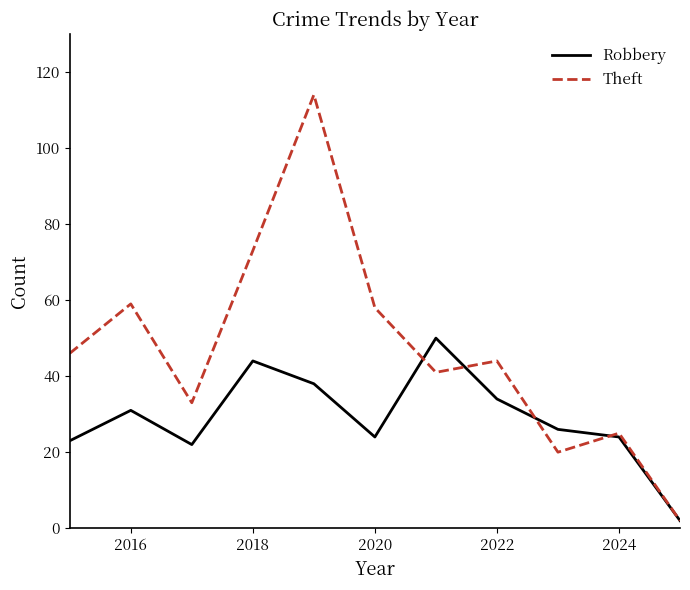

Which series has the largest total across all categories?

Theft